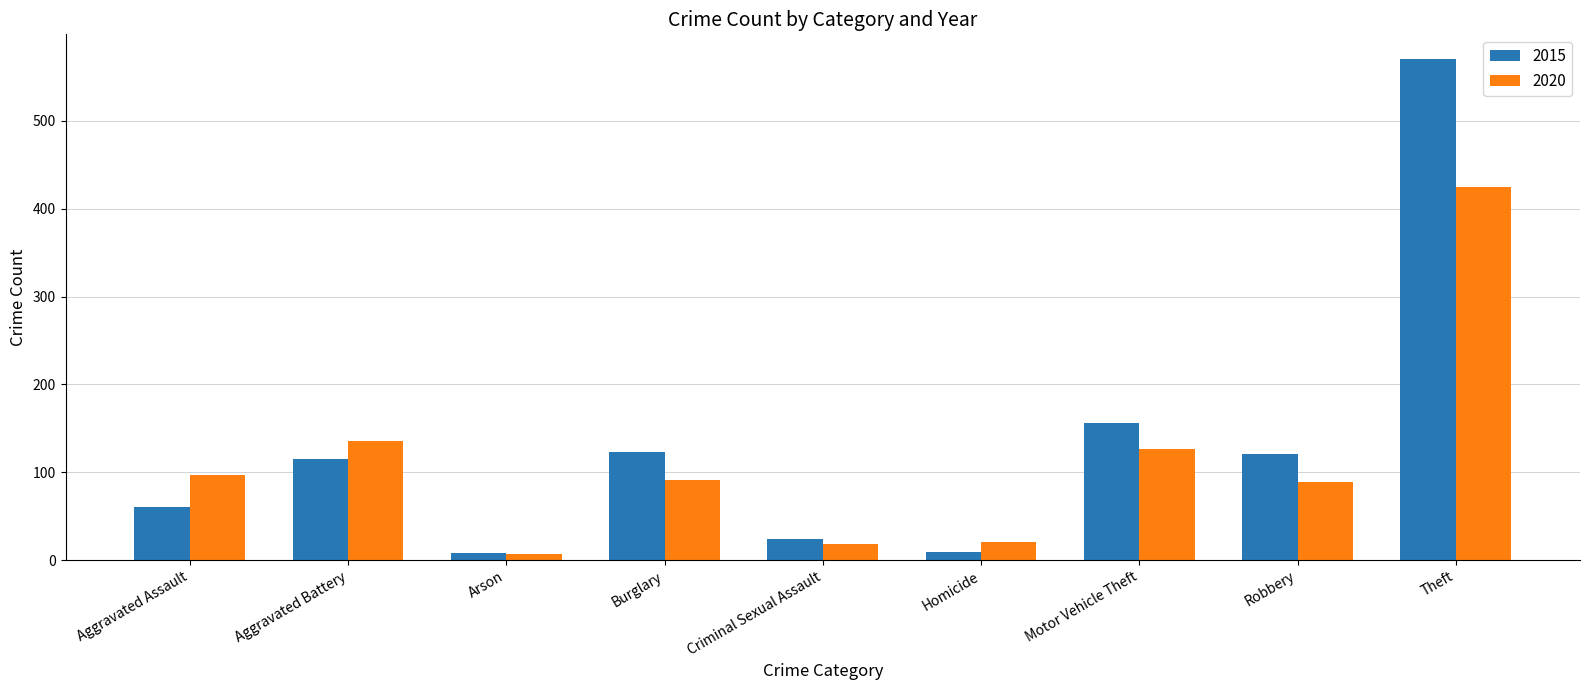

What is the total value across all series at Aggravated Battery?

251